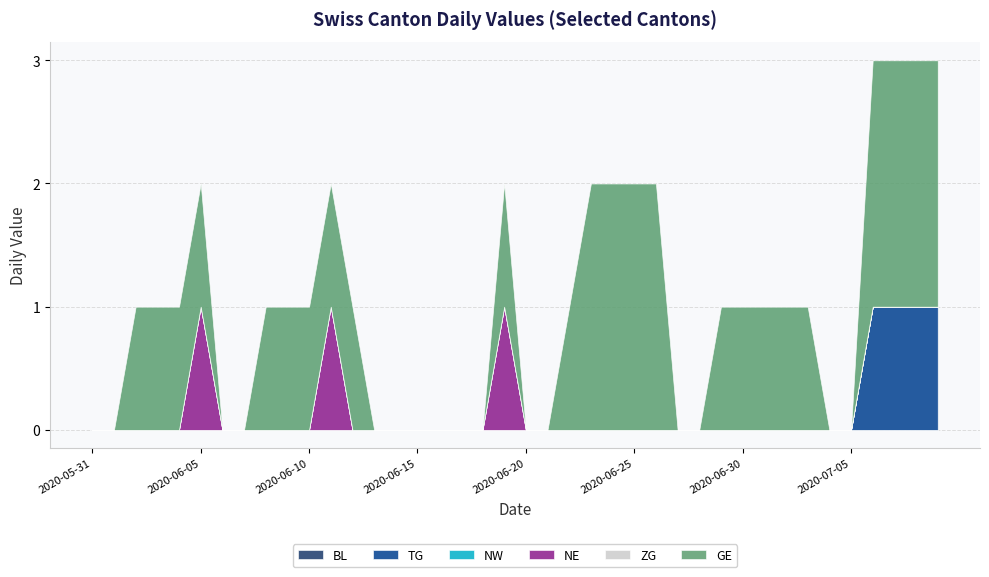

Which series has the largest range (max minus min)?

GE